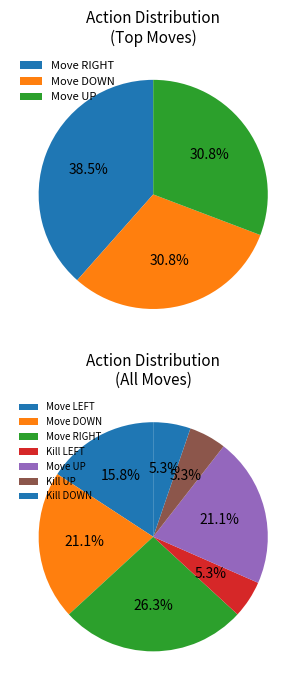

Is 3 the majority of the pie?

No